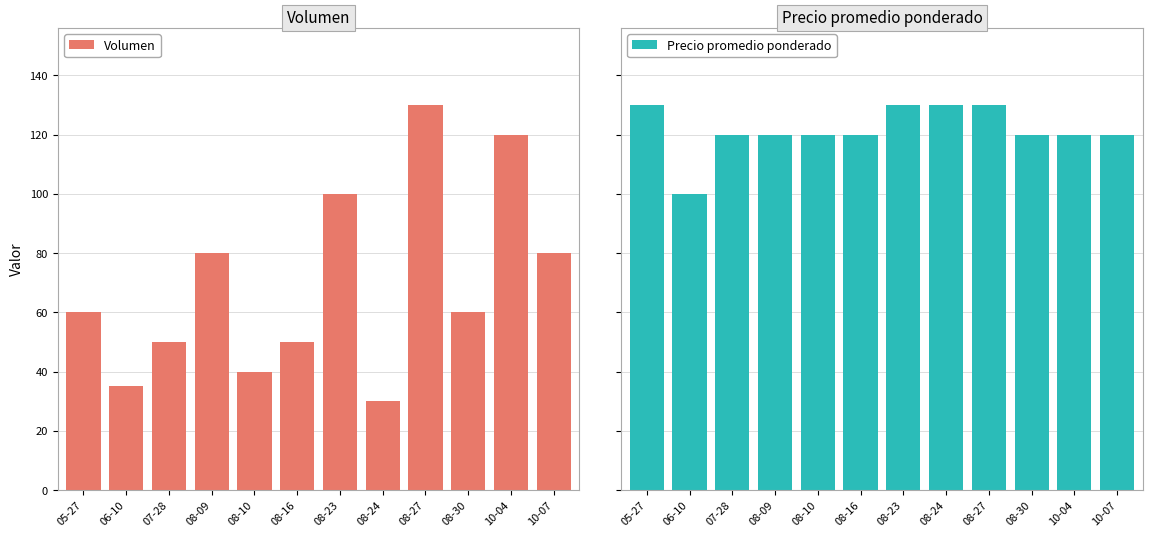

The Precio promedio ponderado series shows 1648 at 08-30. True or false?

False